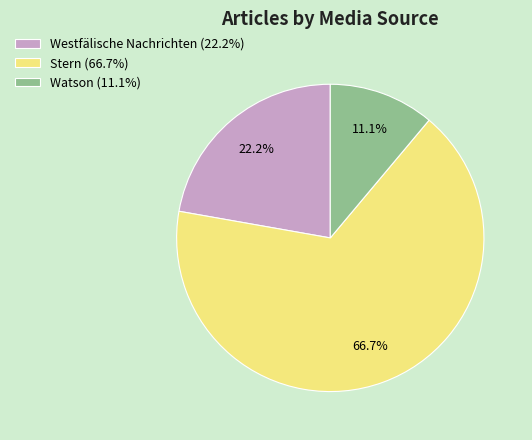

What percentage is NOT represented by Watson?

88.9%